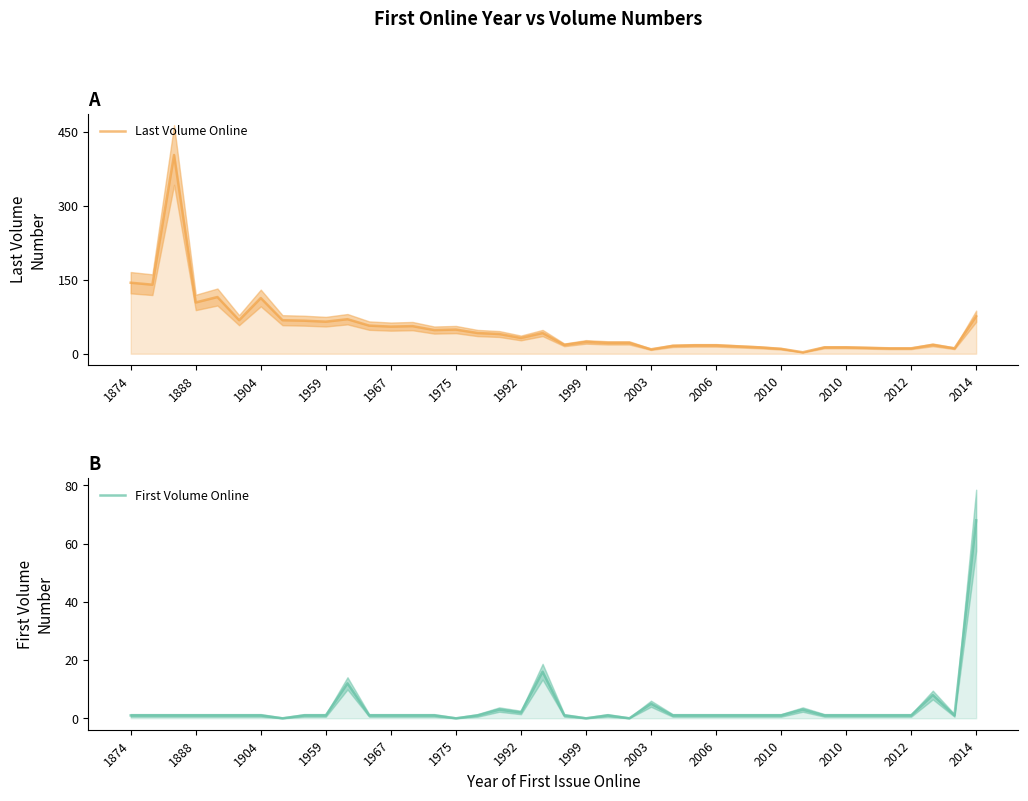

Between 1967 and 2003, which series saw the biggest shift?

Last Volume Online